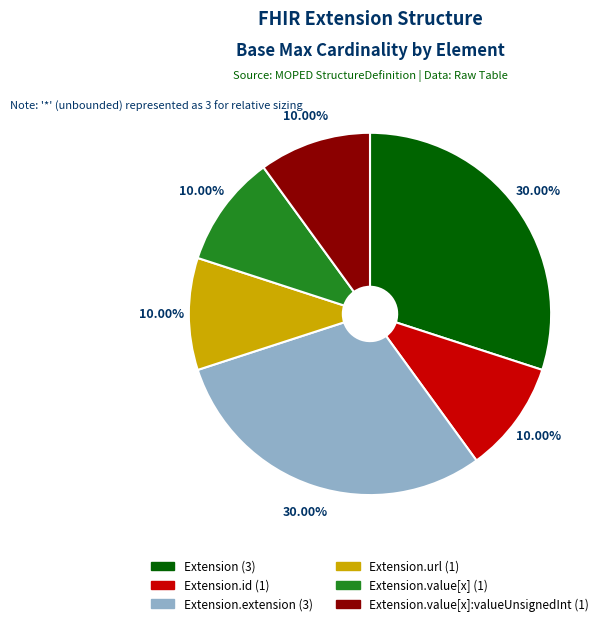

Does any single category account for the majority?

No